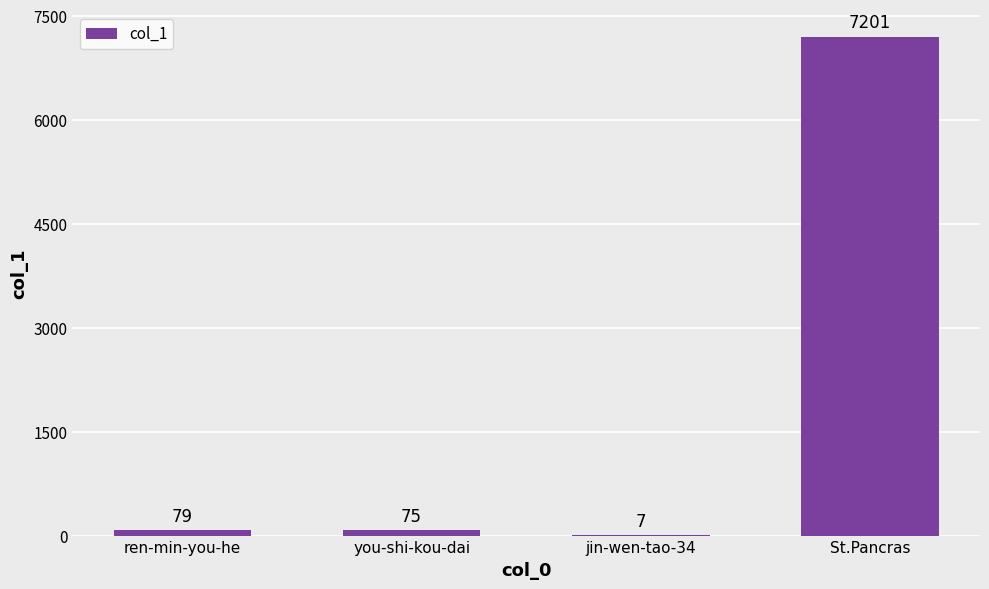

How many distinct data groups are displayed?

1